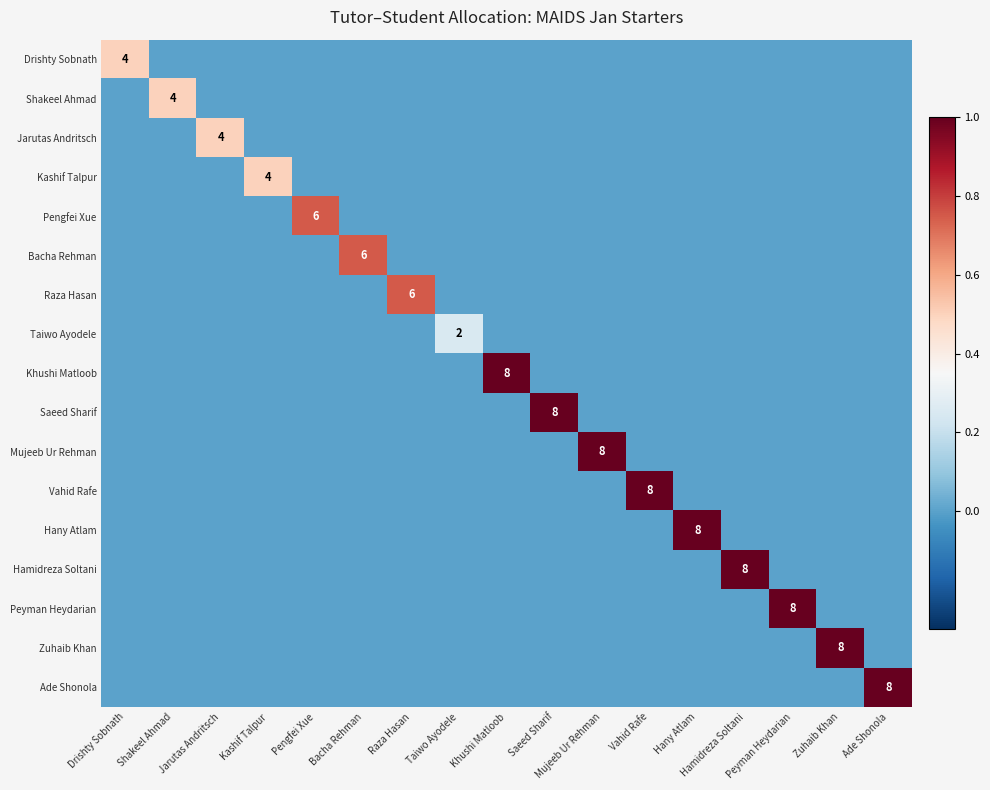

Where is Ade Shonola nearest to the value 0?

Drishty Sobnath